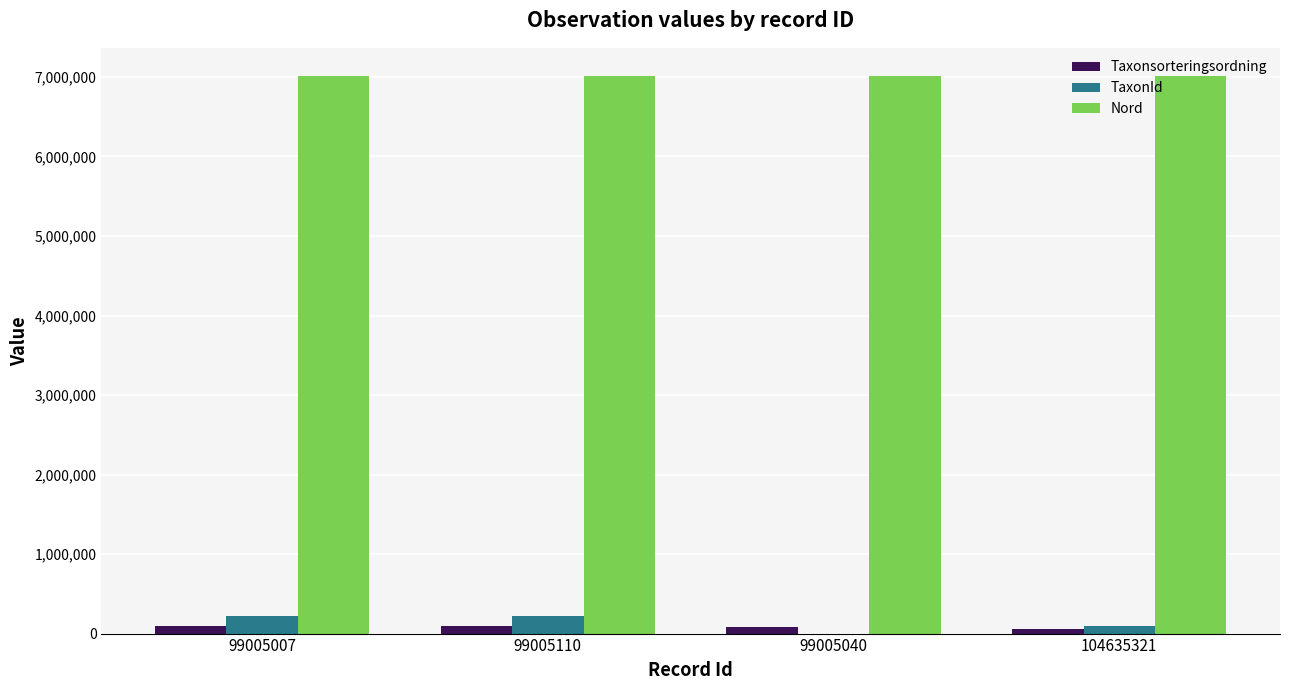

Is the value of Nord at 99005040 greater than the value of TaxonId at 99005007?

Yes